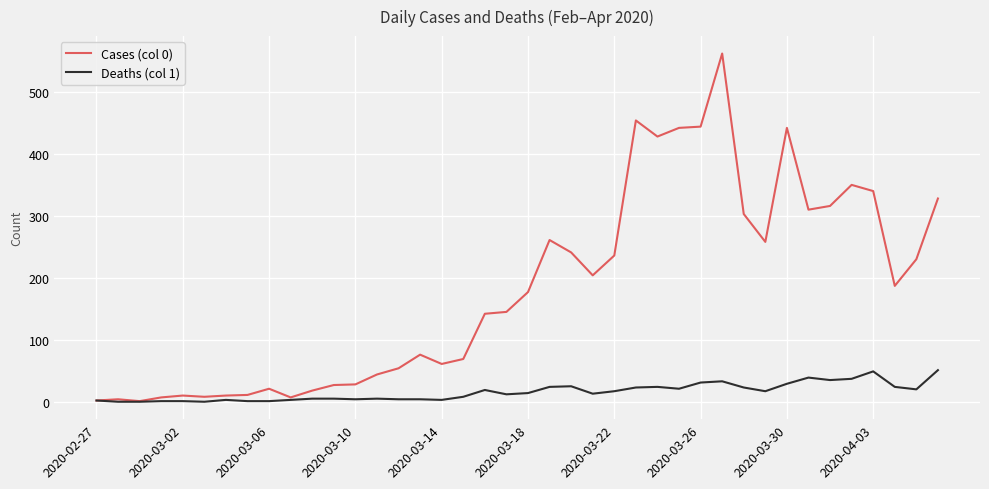

Is this an area chart (filled region under the line)?

No